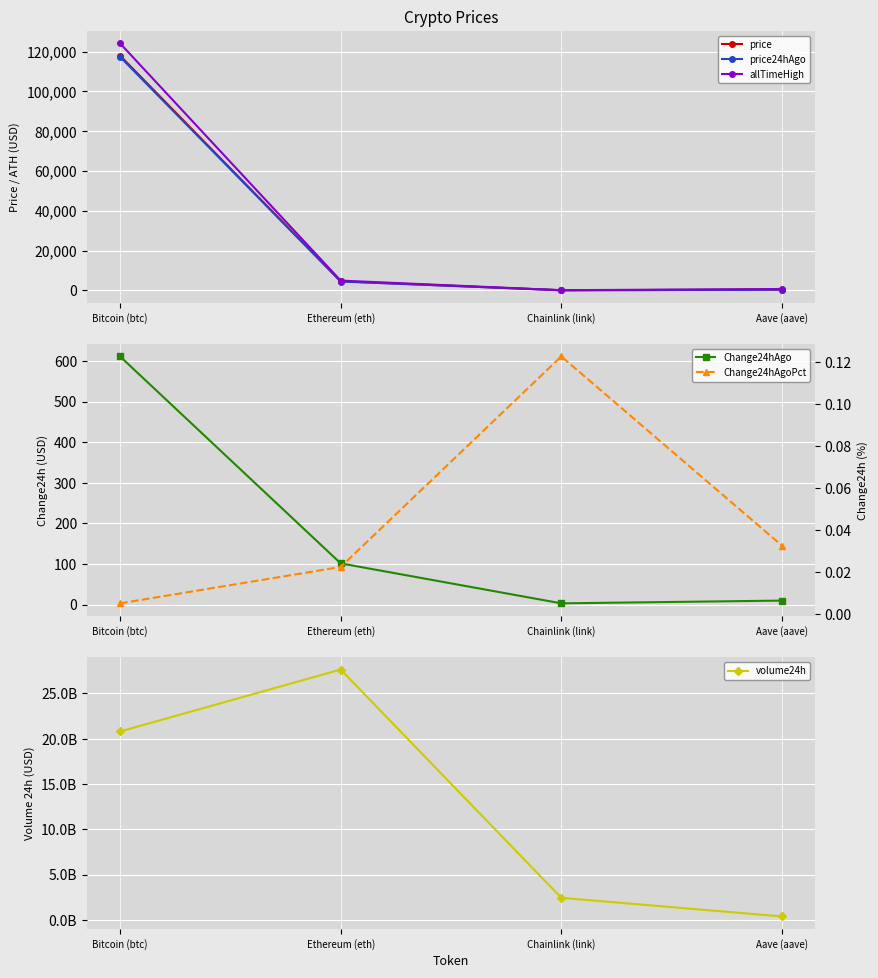

What is the difference between the volume24h values at Ethereum (eth) and Chainlink (link)?

25188089335.0